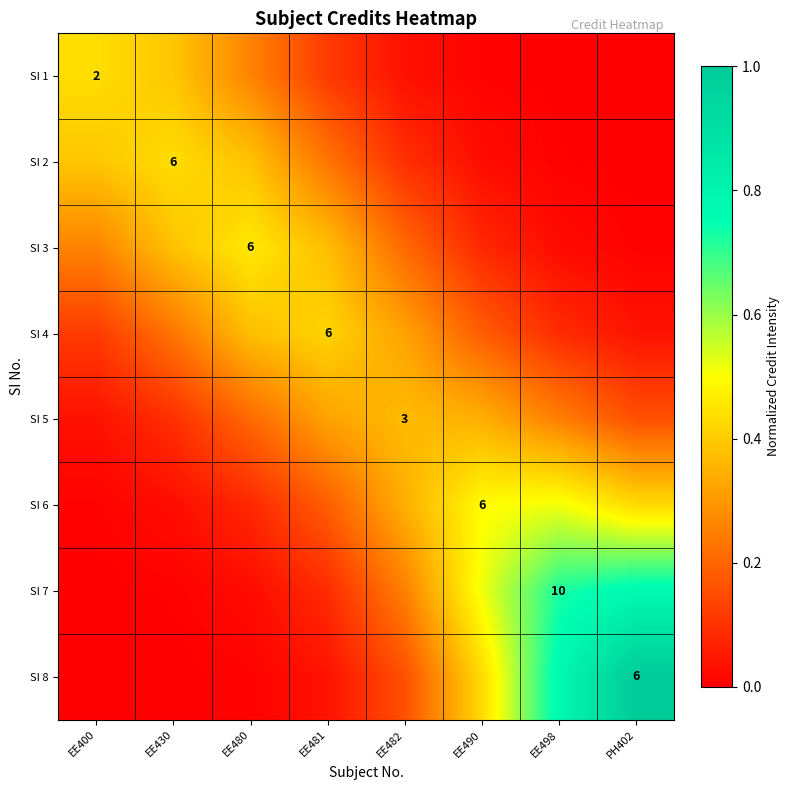

Is the value of SI 1 at EE400 greater than the value of SI 2 at EE430?

No